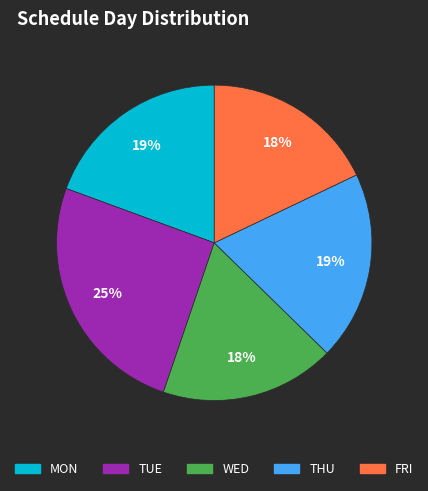

To the nearest percent, what is the average slice percentage?

20%